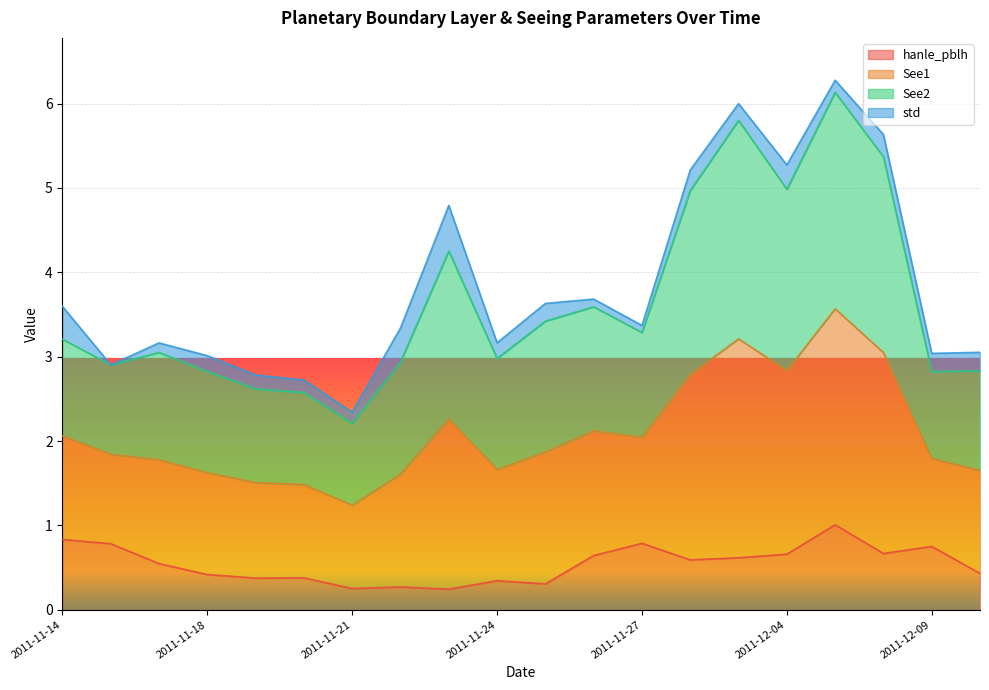

What is the total value across all series at 2011-11-18?

3.0